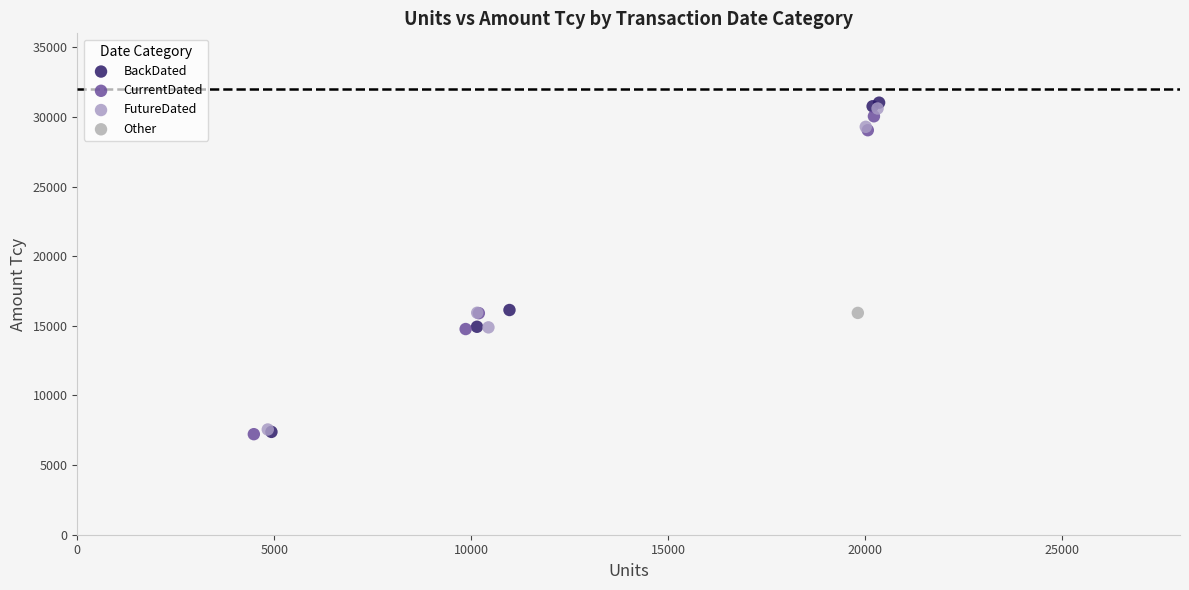

What are all the series names shown in the legend?

BackDated, CurrentDated, FutureDated, Other